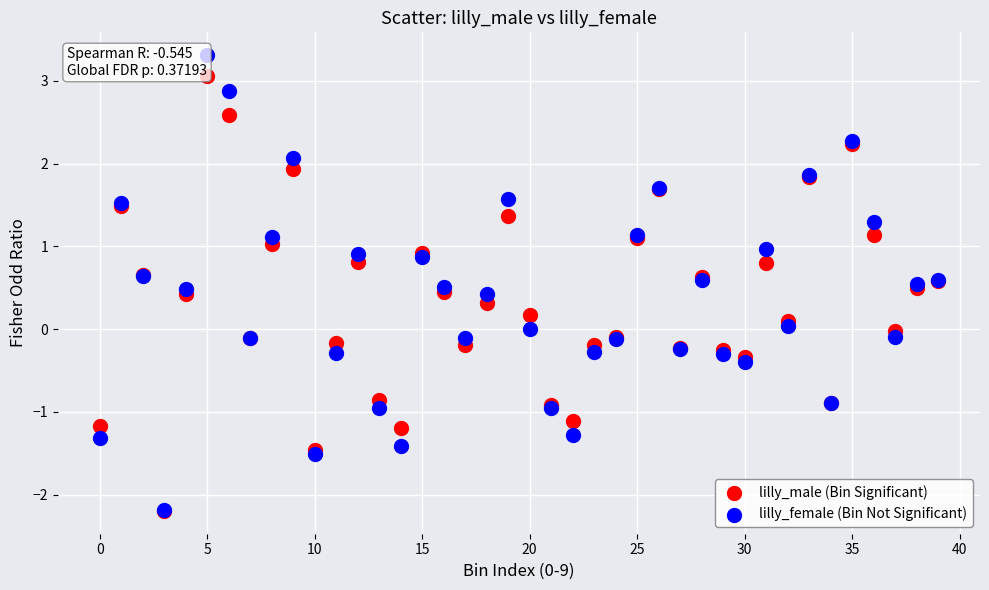

Which series reaches the maximum Y coordinate?

lilly_female (Bin Not Significant)